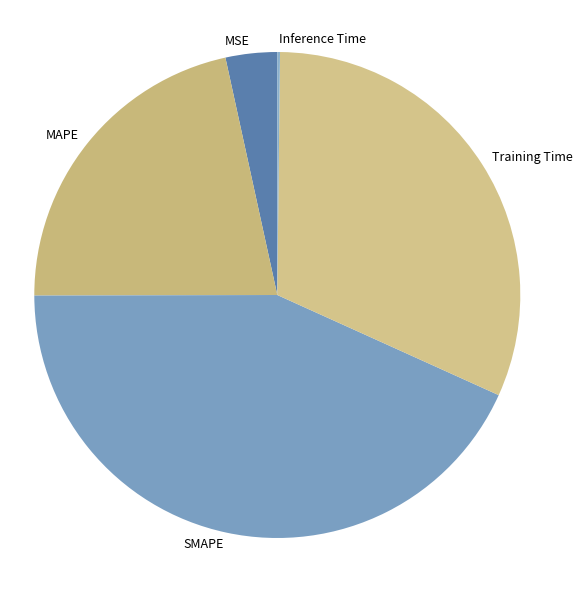

The SMAPE slice represents 43% of the pie. True or false?

True